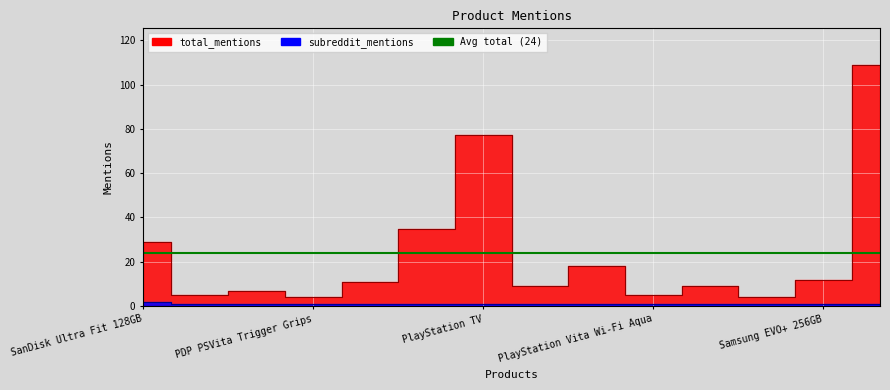

True or false: subreddit_mentions and total_mentions cross at least once.

False